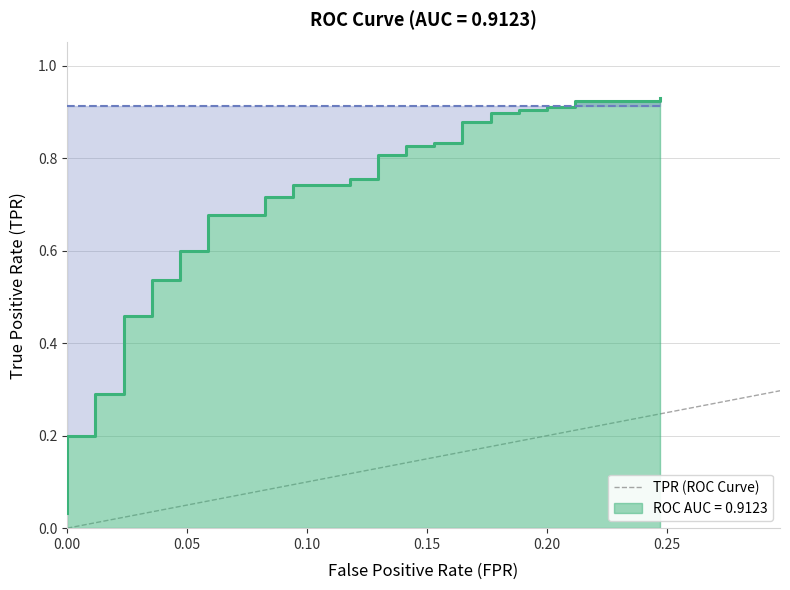

What is the maximum value shown in the chart?

0.9